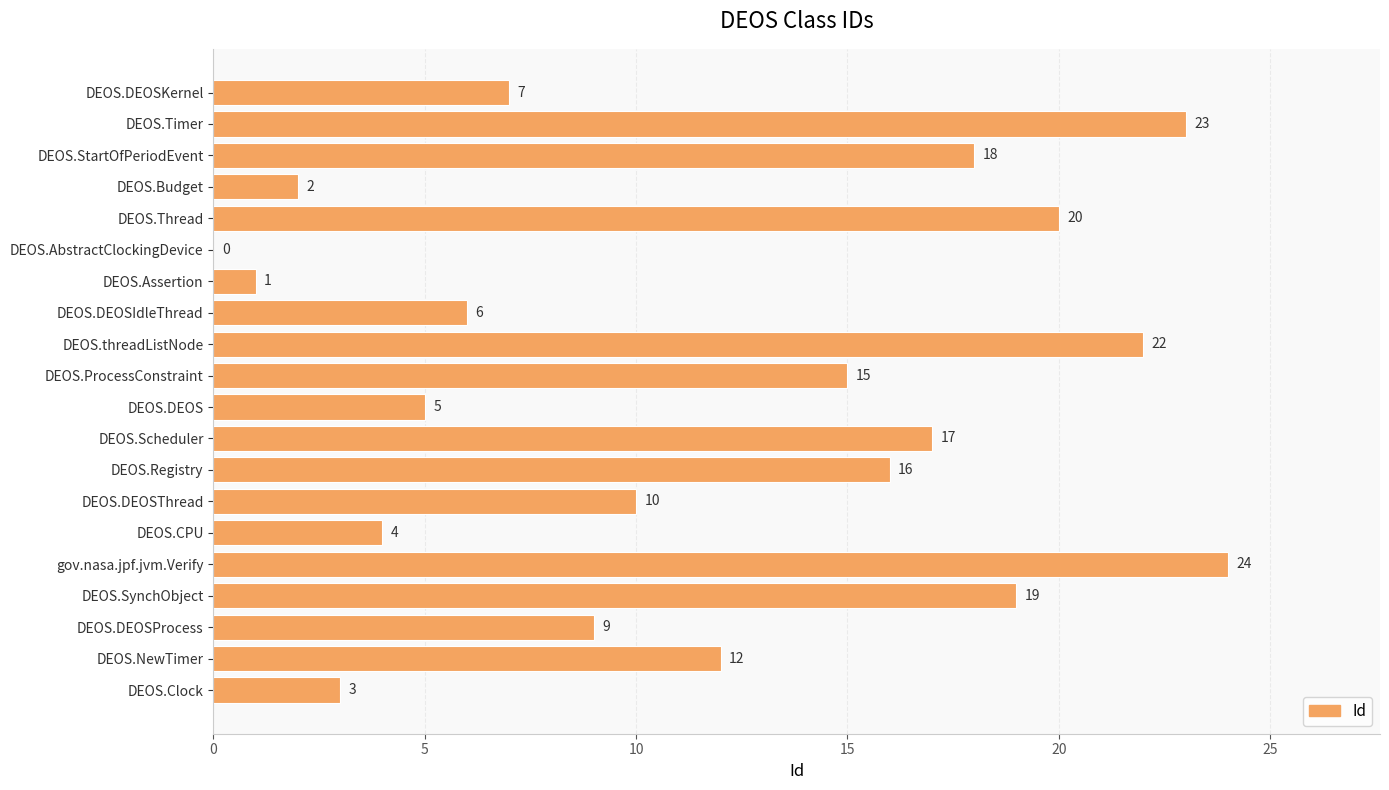

What is the sum of the values at DEOS.DEOSProcess and DEOS.Scheduler?

26